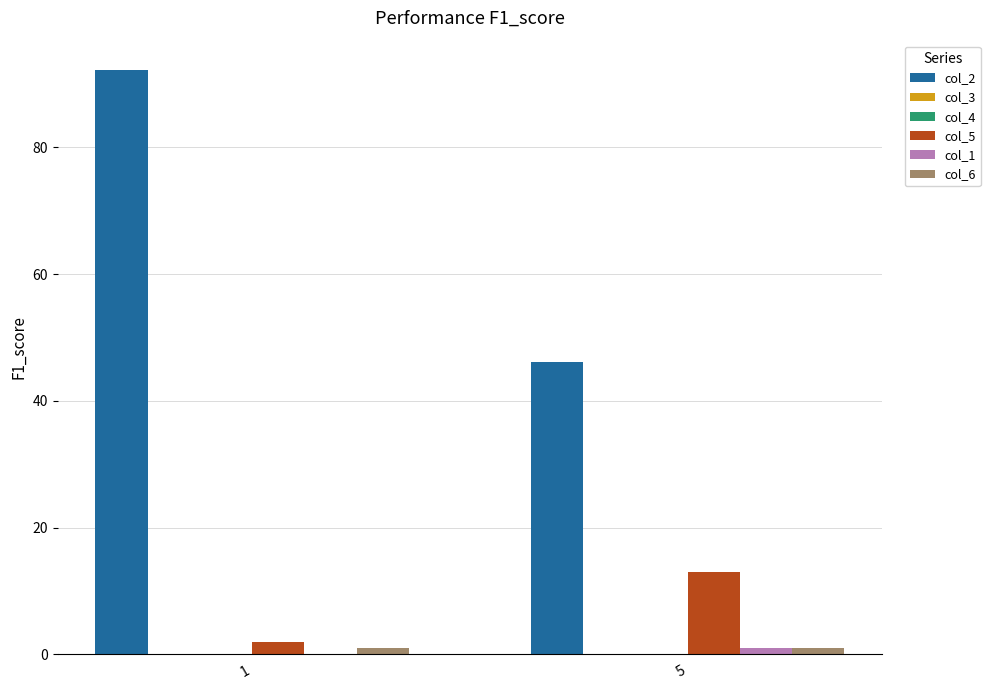

What is the sum of all col_5 values?

15.0